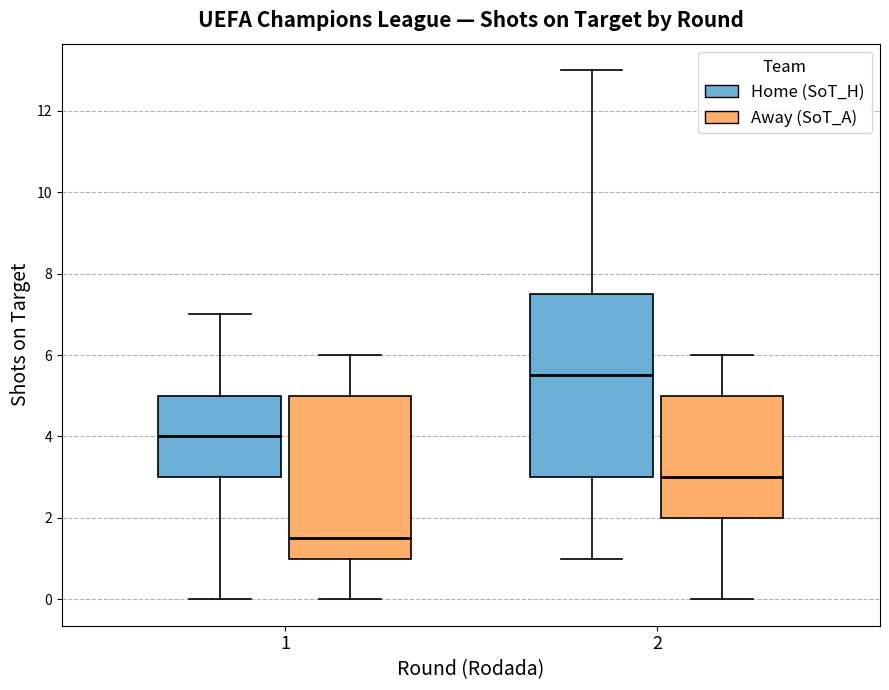

Reading left to right, read every box against the y-axis: the position of its median line, the range the box covers, and the ends of its whiskers. The values are not printed on the chart, so give them approximately, as read against the axis.

1 (Home (SoT_H)): median 4.0, box 3.0 to 5.0, whiskers 0.0 to 7.0
1 (Away (SoT_A)): median 1.6, box 1.0 to 5.0, whiskers 0.0 to 6.0
2 (Home (SoT_H)): median 5.6, box 3.0 to 7.6, whiskers 1.0 to 13.0
2 (Away (SoT_A)): median 3.0, box 2.0 to 5.0, whiskers 0.0 to 6.0